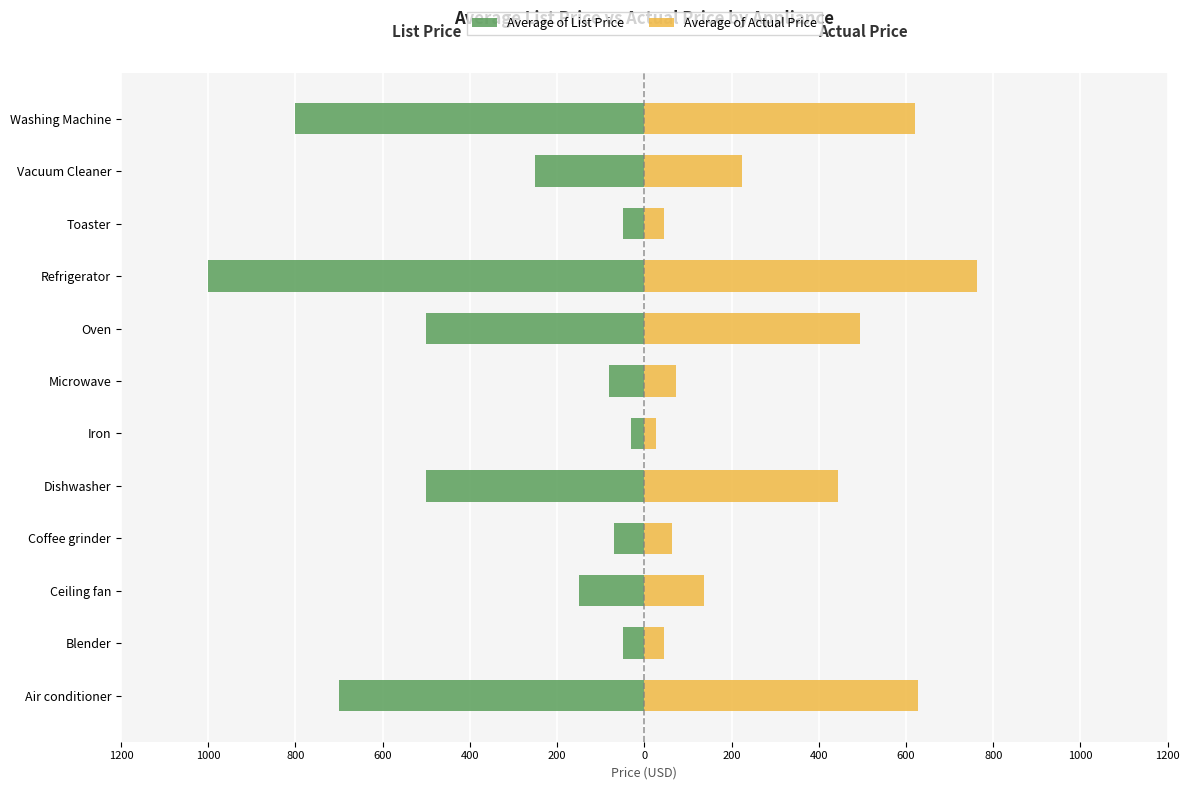

Reading right to left, what are all the values shown in this chart?

Average of List Price: -800.0	-250.0	-50.0	-1000.0	-500.0	-80.0	-30.0	-500.0	-70.0	-150.0	-50.0	-700.0
Average of Actual Price: 621.5	223.3	44.9	762.1	495.2	71.7	27.0	443.7	62.7	136.3	44.5	627.8